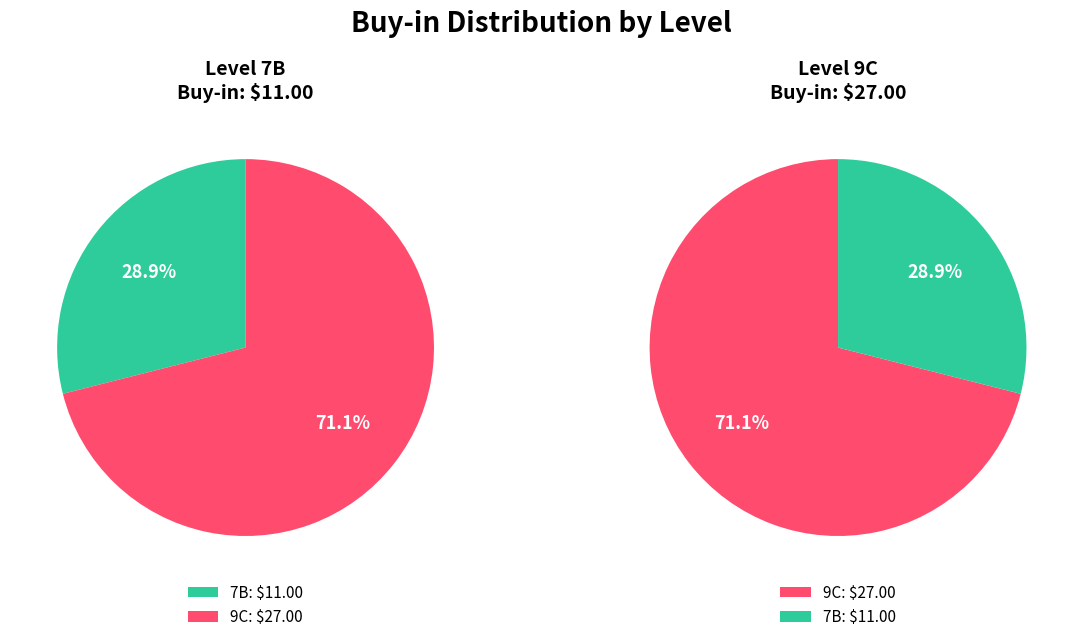

What is the change in value from 7B to 9C?

+16